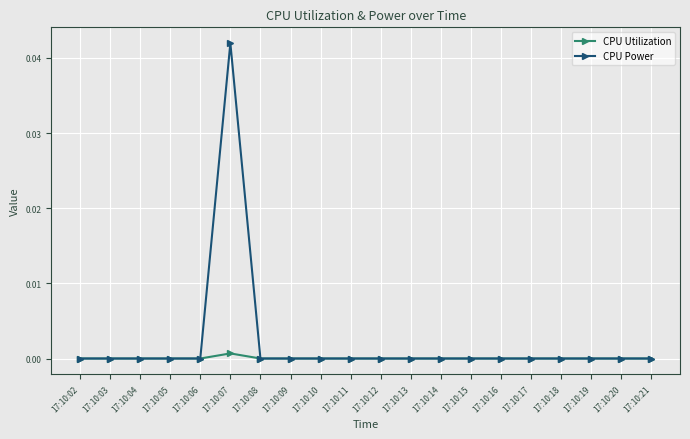

Which series has the largest total across all categories?

CPU Power